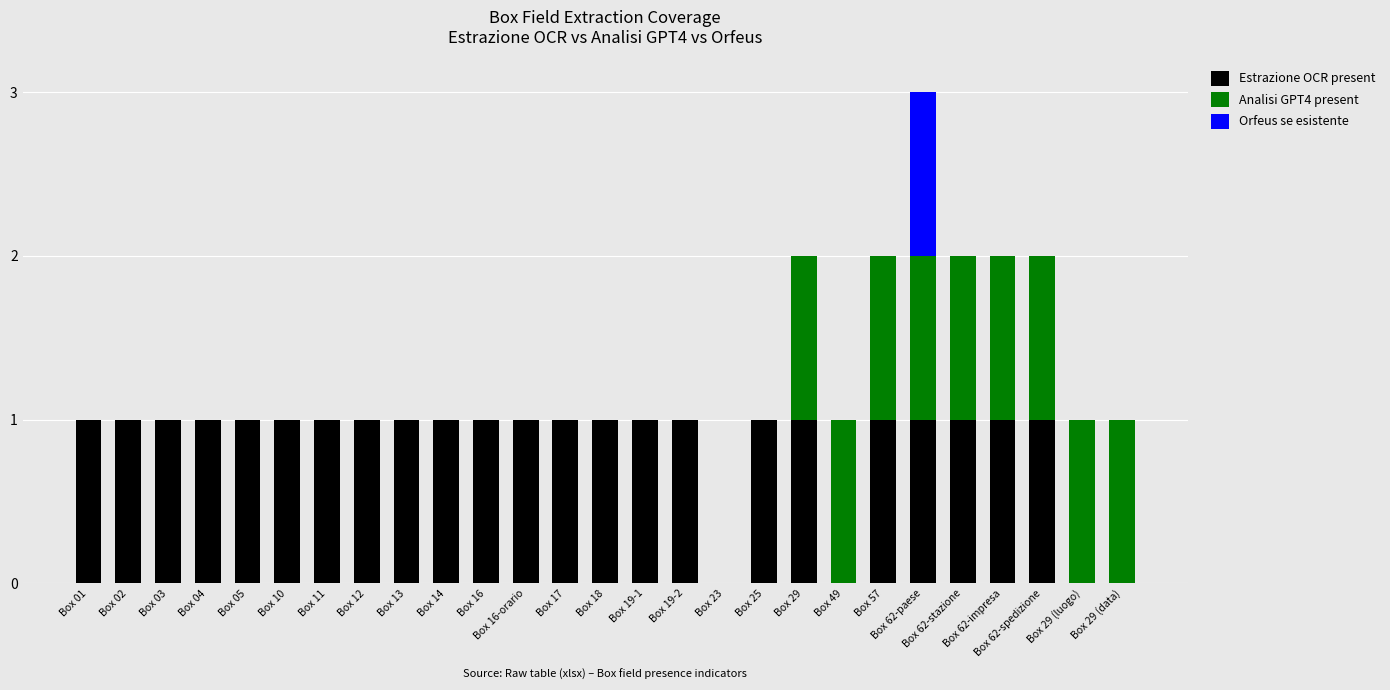

What is the sum of all Estrazione OCR present values?

23